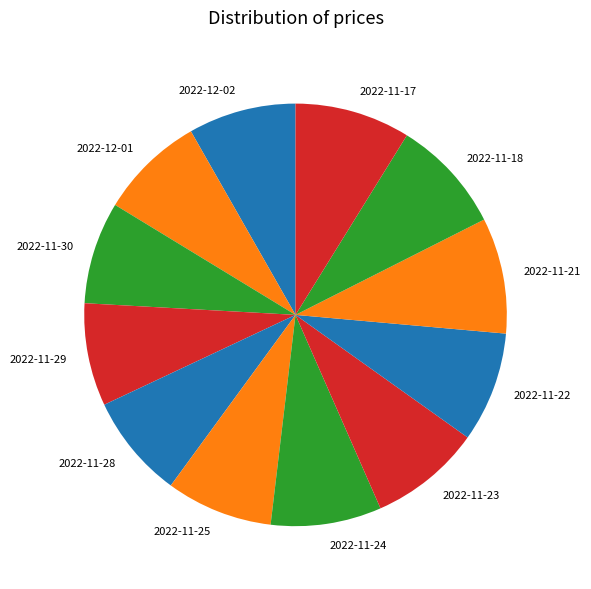

How many slices are in this pie chart?

12